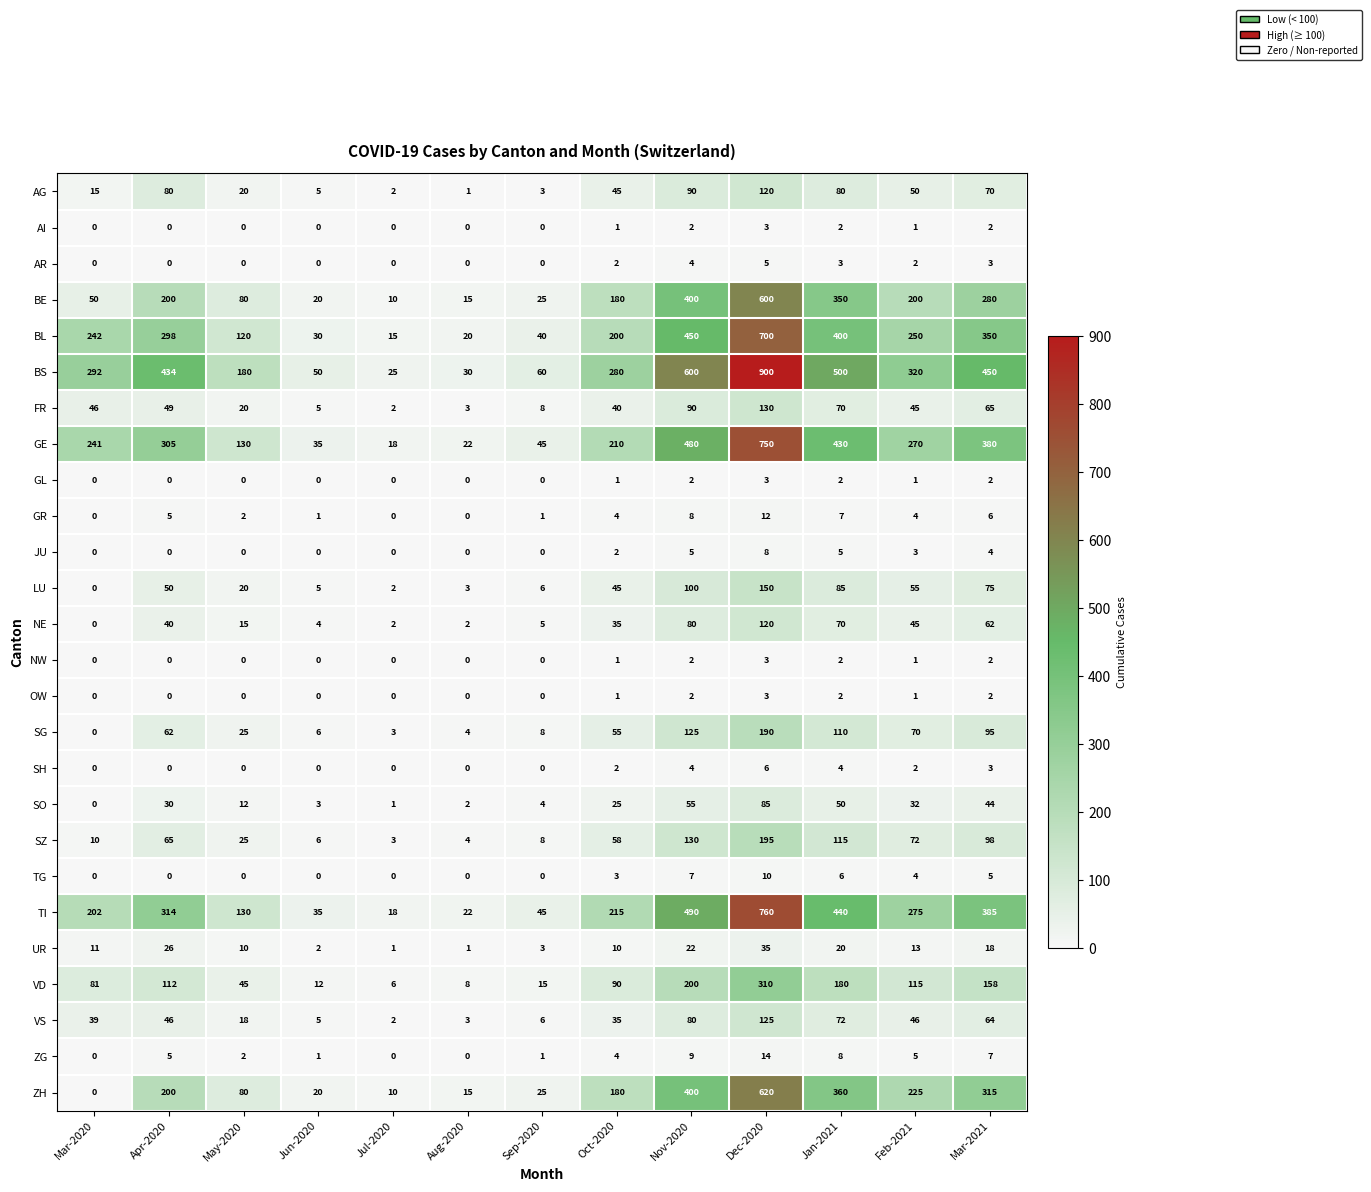

What is the sum of all SH values?

21